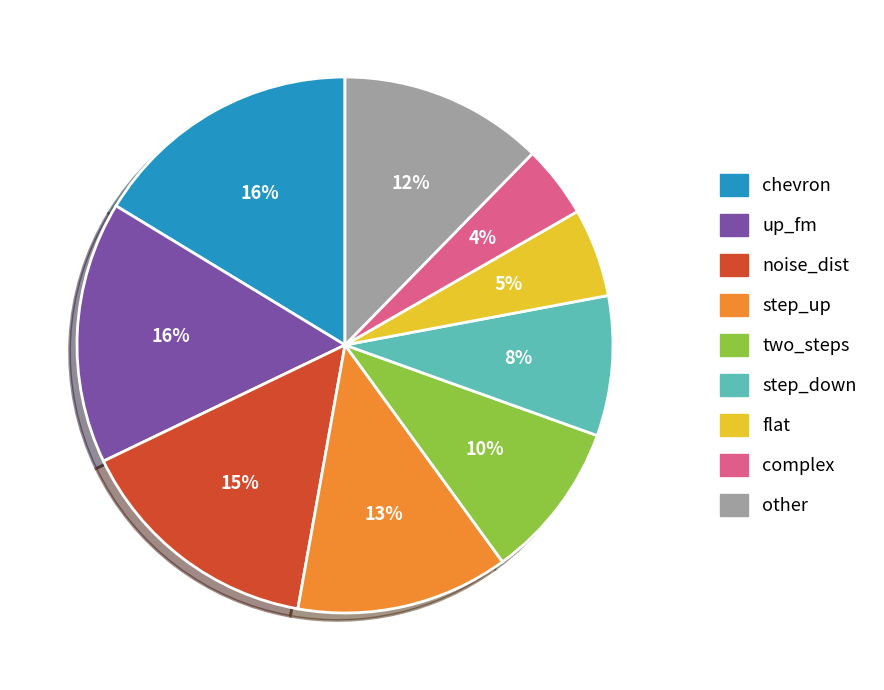

Which has a higher value, complex or flat?

flat